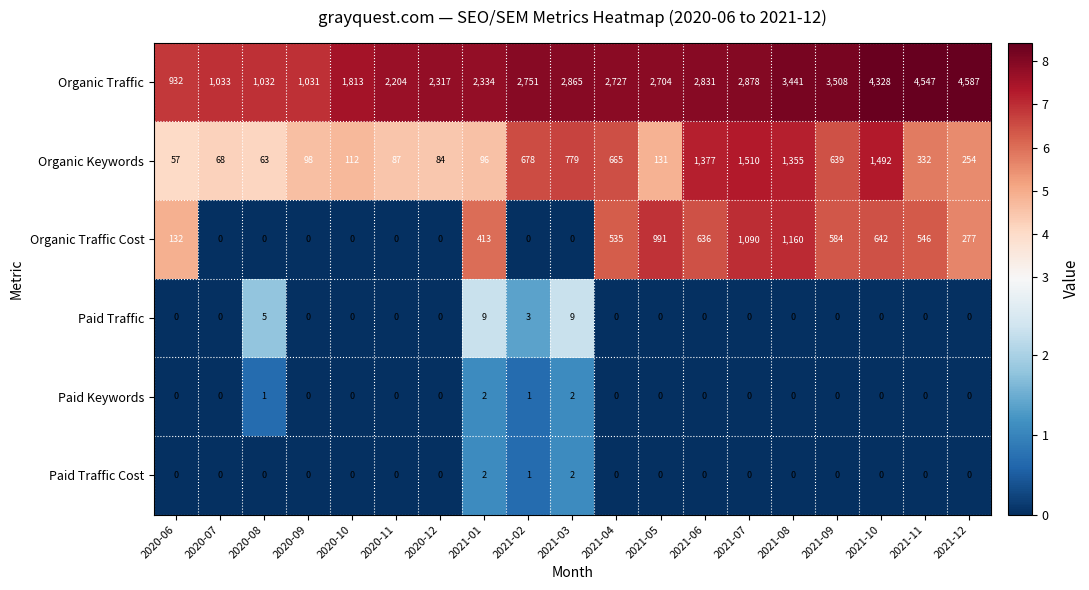

What is the difference between the second highest and second lowest values in the Organic Traffic series?

3516